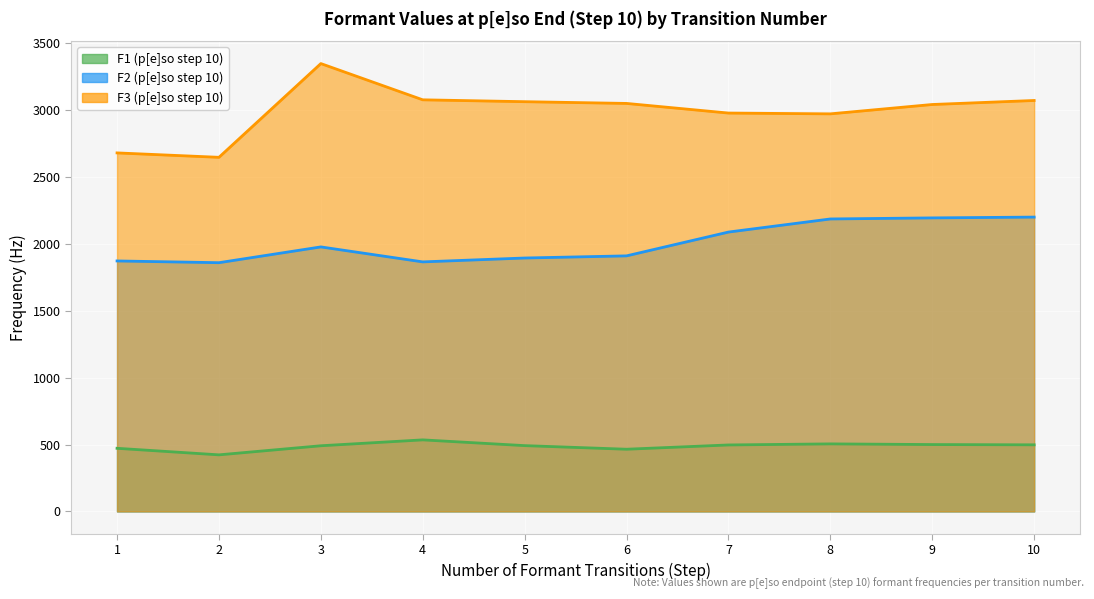

How many interior local peaks does the F3 series have?

1